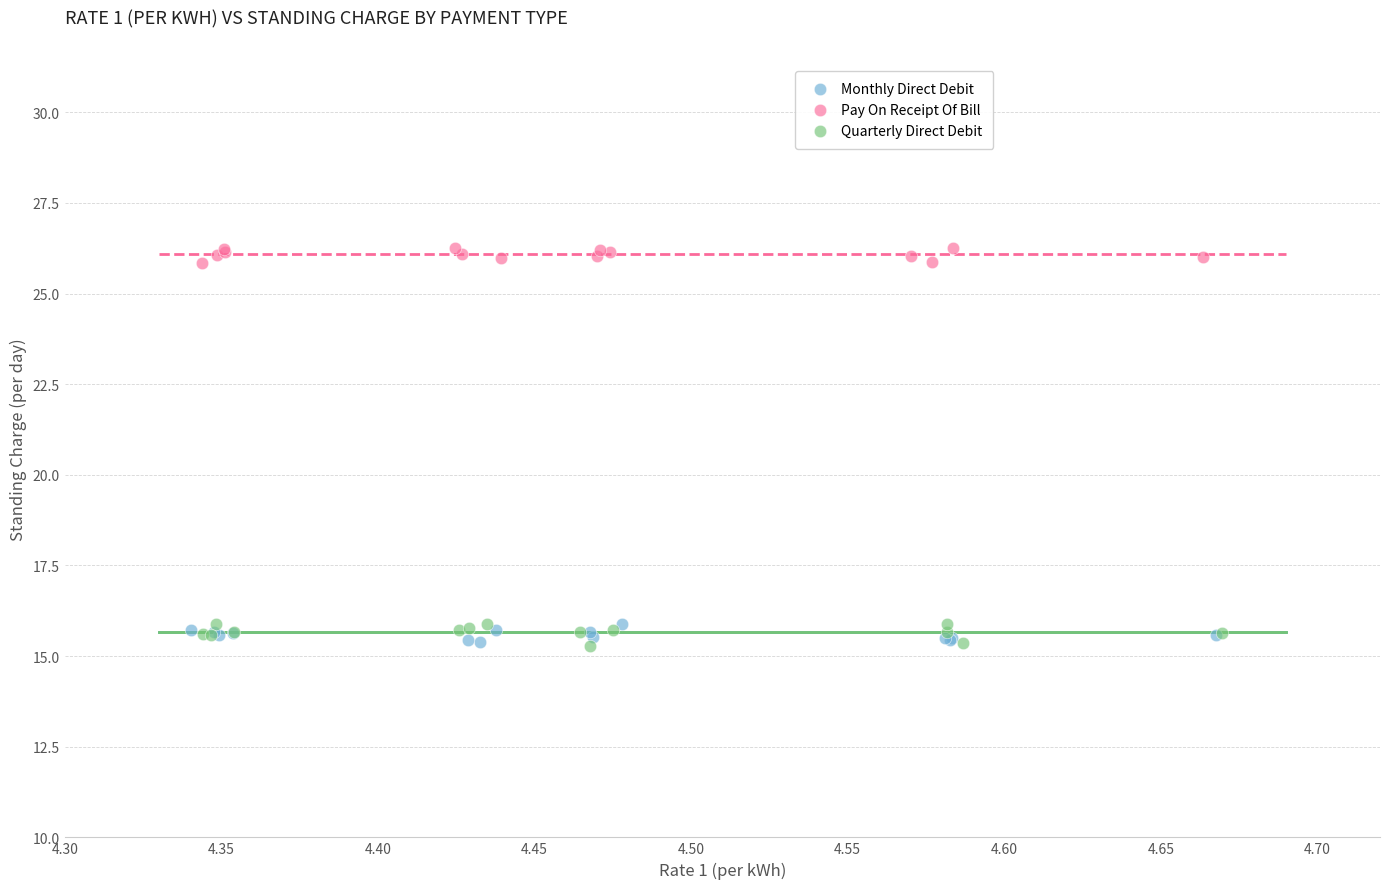

Which series contains the highest Y value?

Pay On Receipt Of Bill